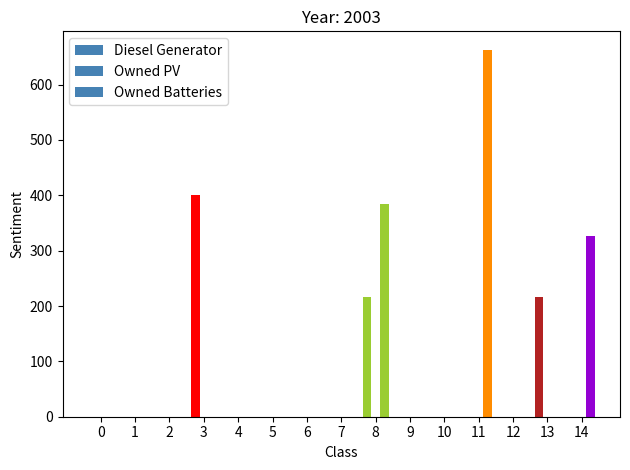

List the labels in order of Diesel Generator value, largest first.

3, 8, 13, 0, 1, 2, 4, 5, 6, 7, 9, 10, 11, 12, 14